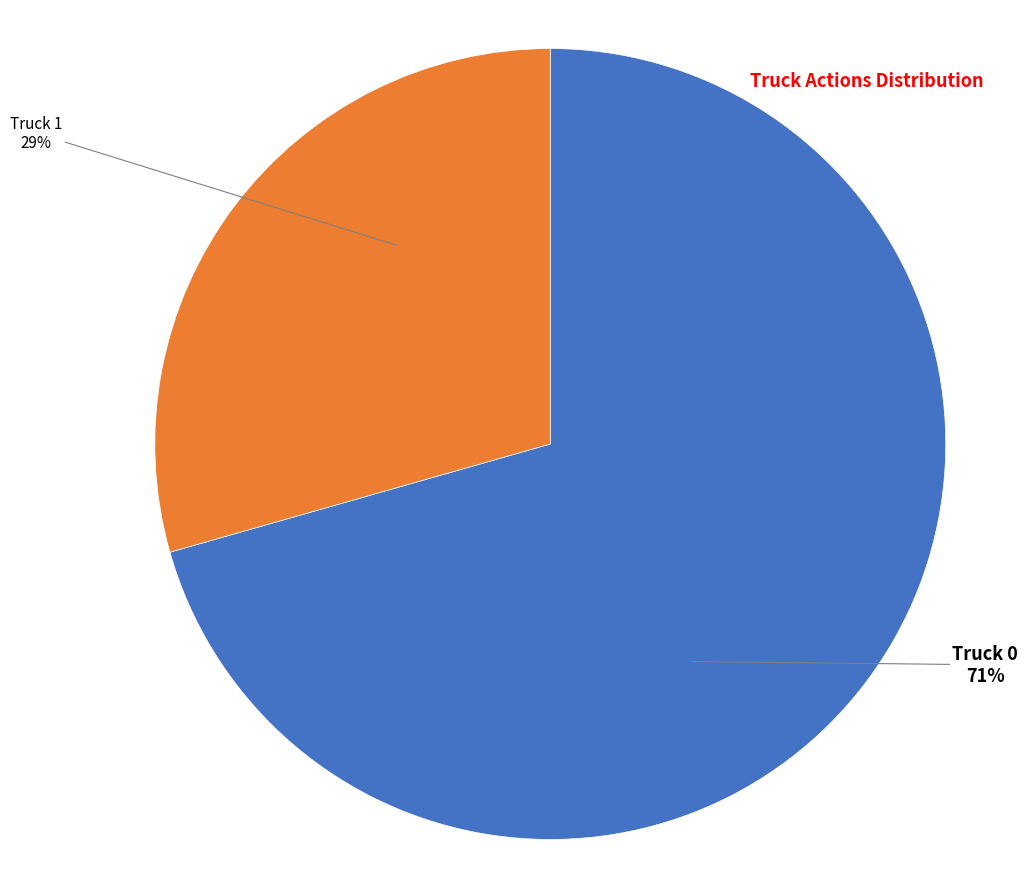

Count the number of slices in the pie.

2